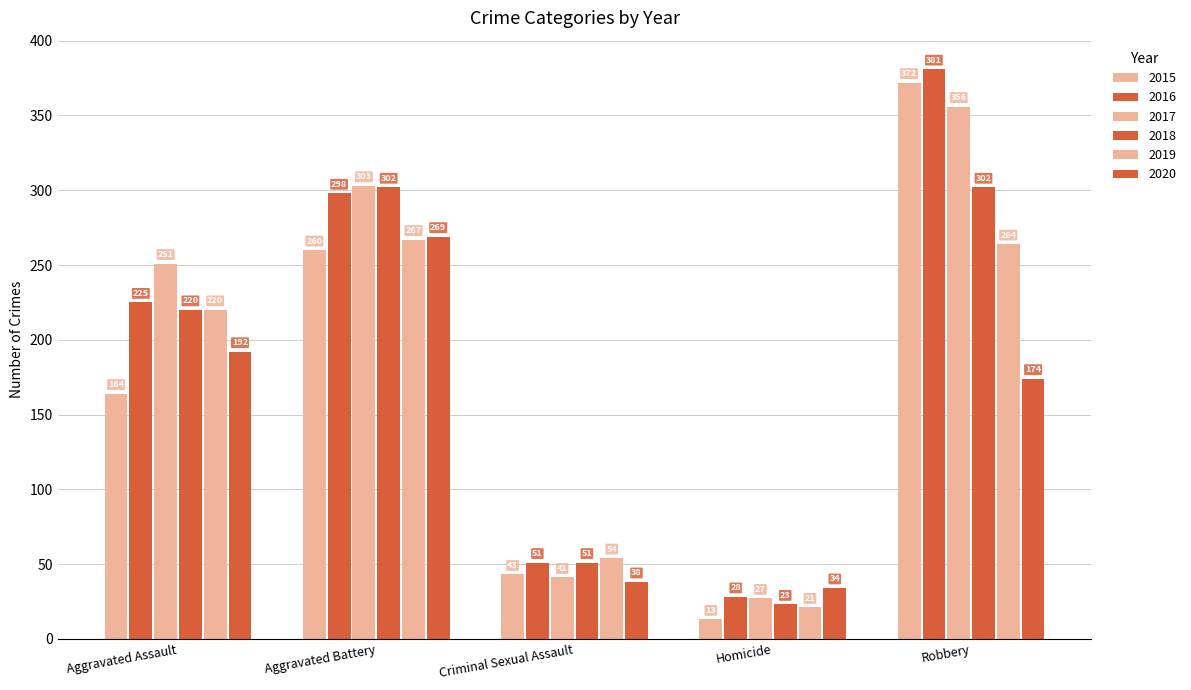

Count the number of categories in the chart.

5